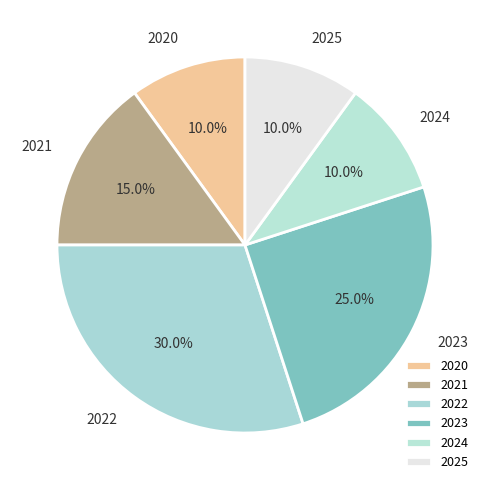

To the nearest percent, what percentage of the pie is 2020?

10%